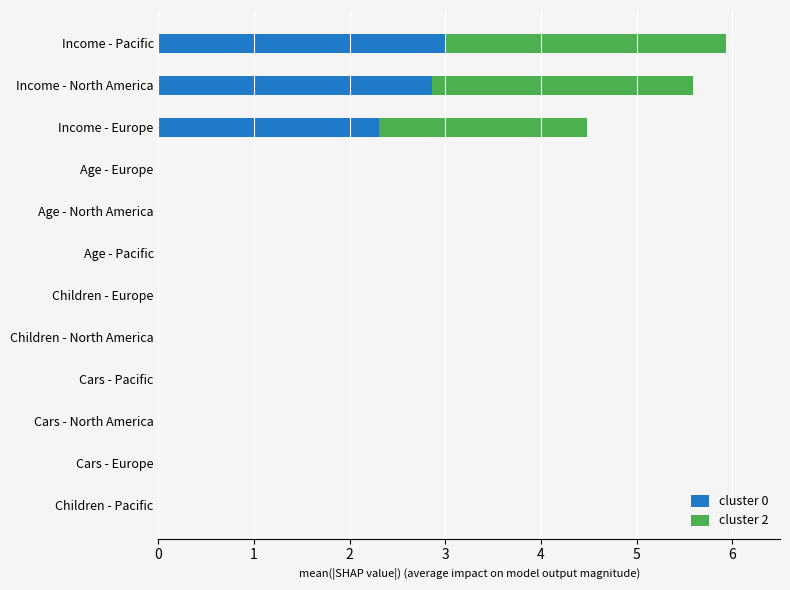

True or false: cluster 0 has a value of 0.0 at Age - North America.

True